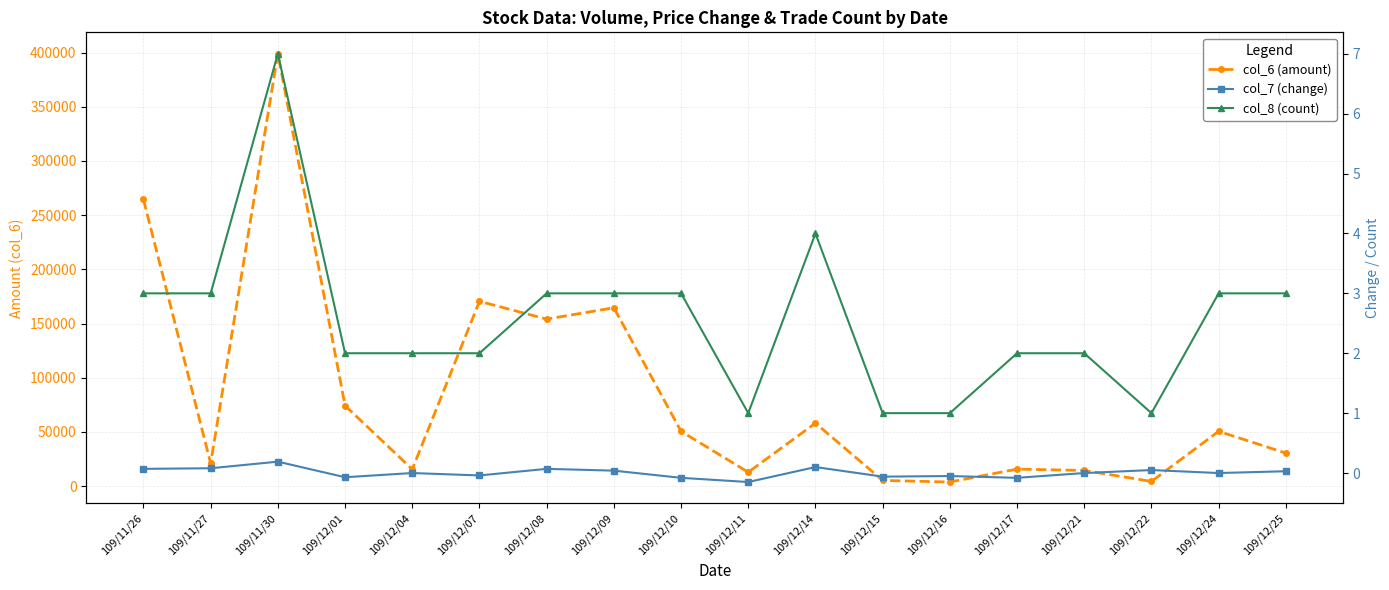

True or false: col_8 (count) and col_6 (amount) cross at least once.

False